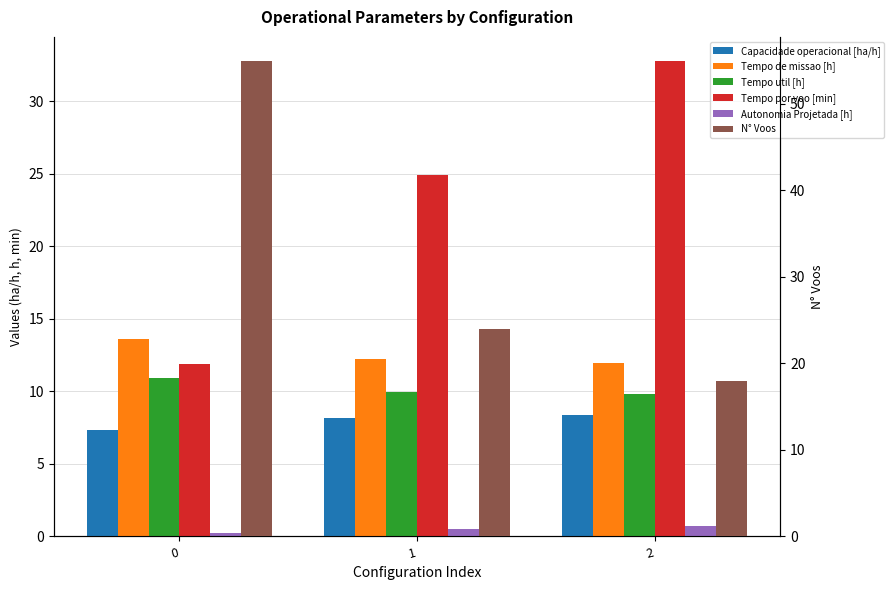

How many data points does each series have?

3